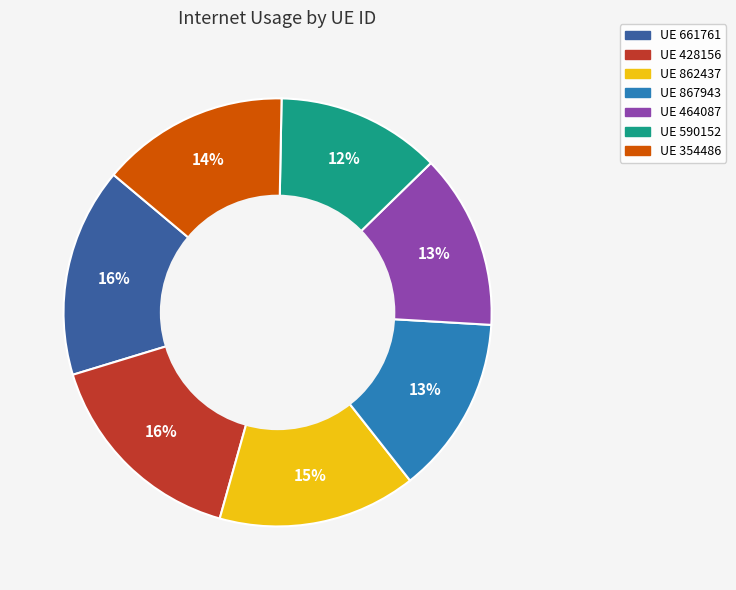

To the nearest percent, what is the difference between the largest and smallest slice percentages?

4%